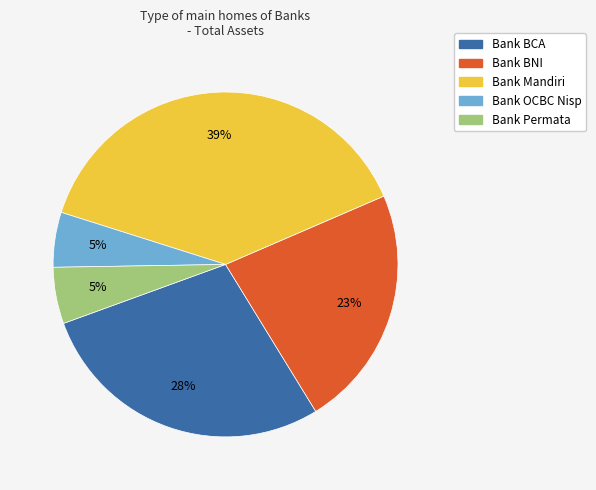

Between Bank BCA and Bank BNI, which is larger?

Bank BCA